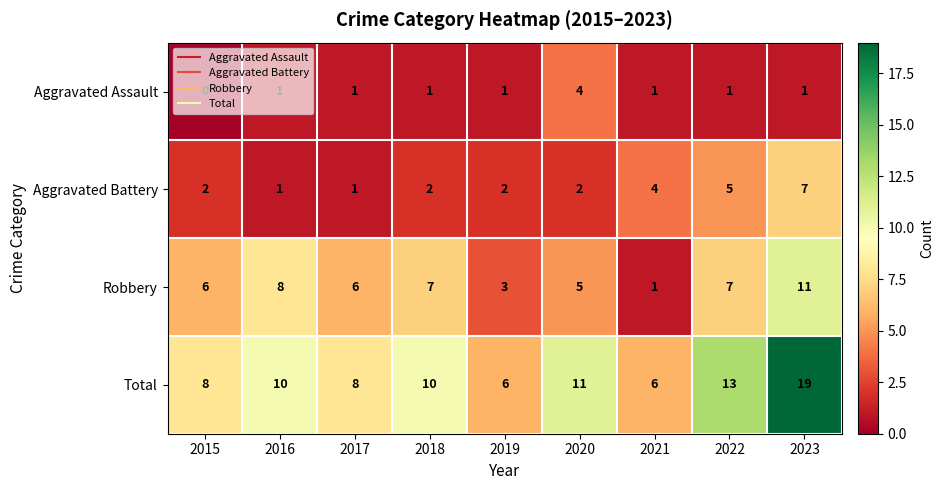

What is the difference between the maximum and minimum values in the Aggravated Battery series?

6